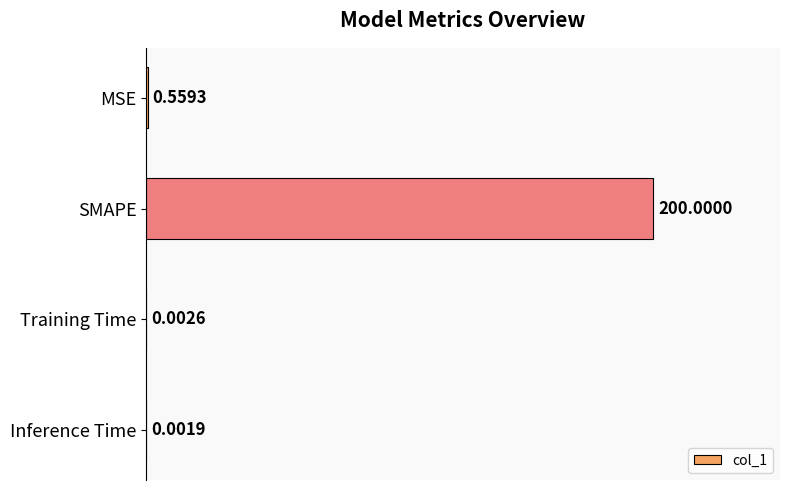

At which category does the chart reach its peak across all series?

SMAPE